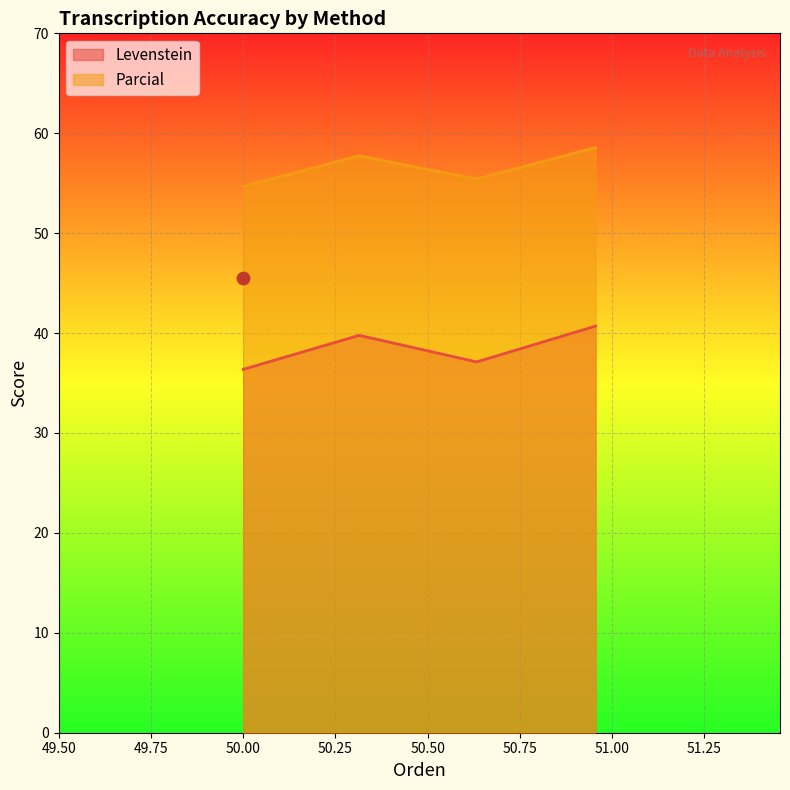

At how many categories does at least one series exceed 52?

4